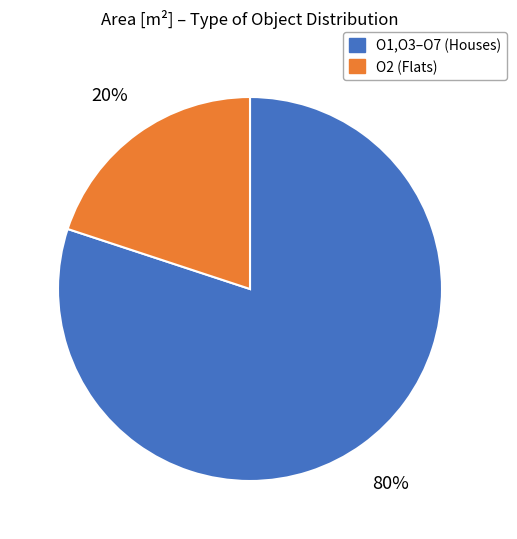

Does any single category account for the majority?

Yes